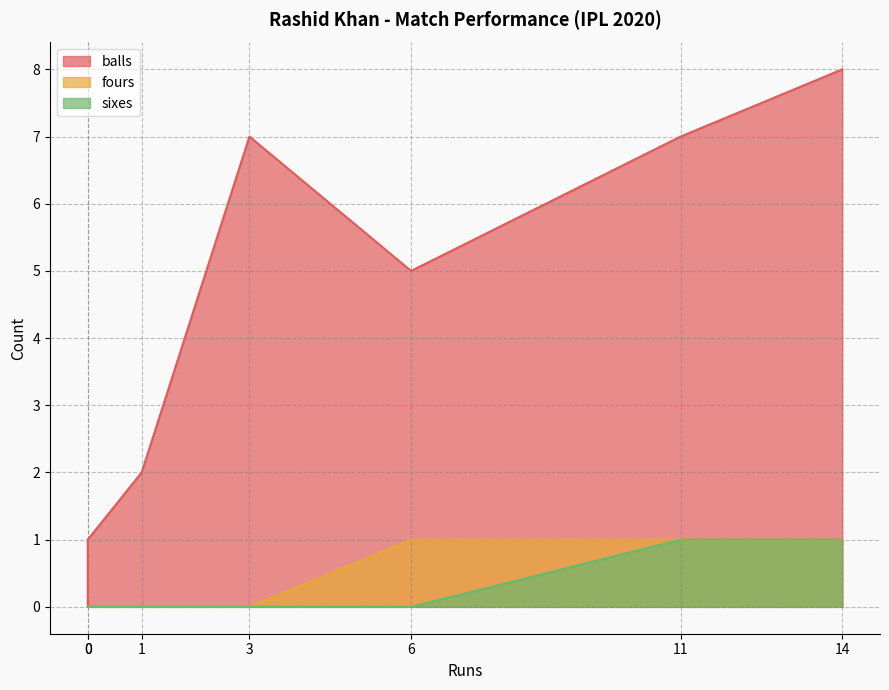

What is the difference between the highest and lowest values at 3?

7